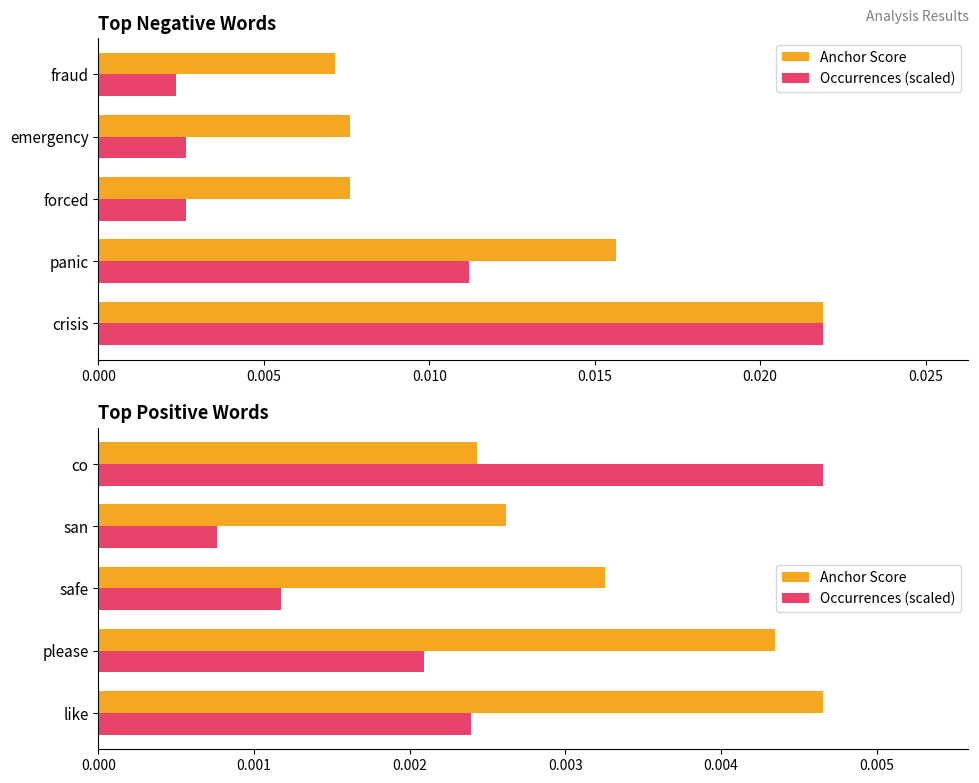

Which series has the largest range (max minus min)?

Occurrences (scaled)